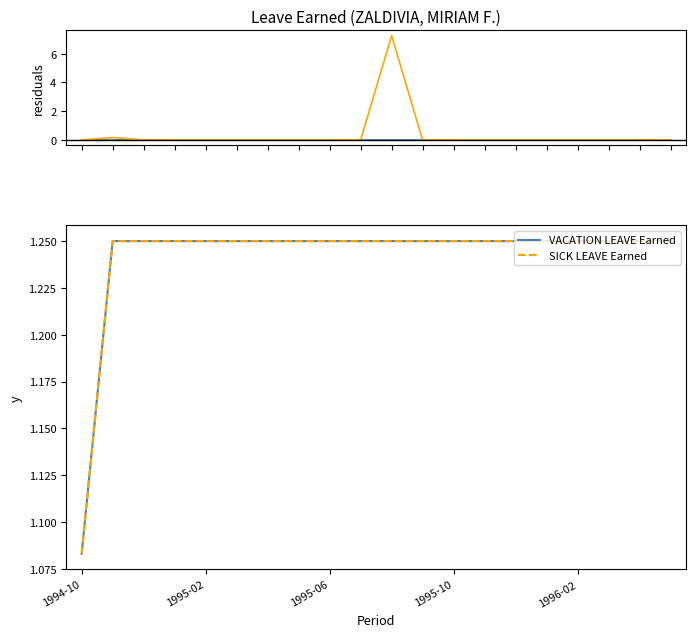

Which has a higher value, 1996-02 or 9?

1996-02